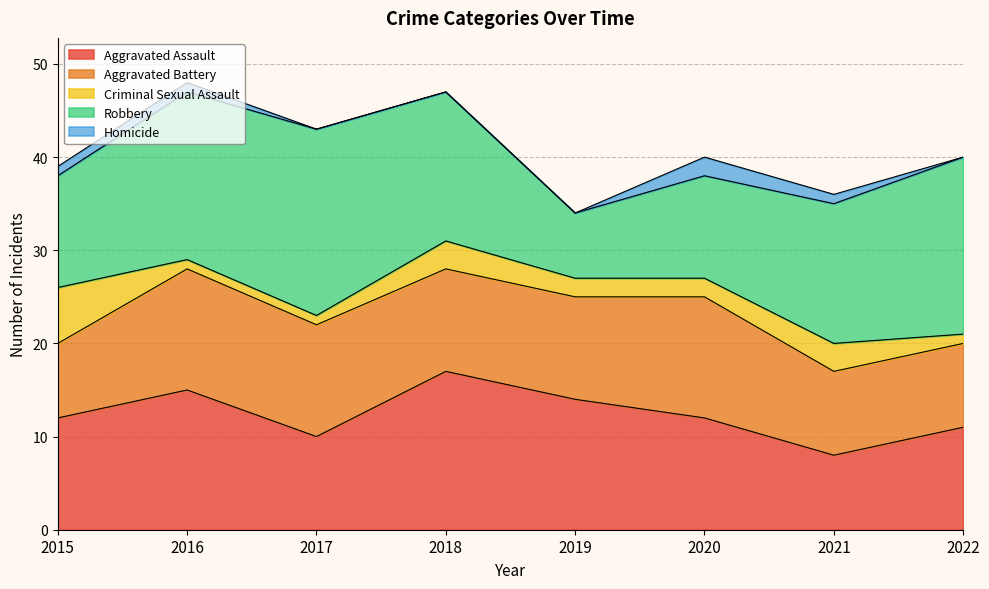

What are all the series names shown in the legend?

Aggravated Assault, Aggravated Battery, Criminal Sexual Assault, Robbery, Homicide